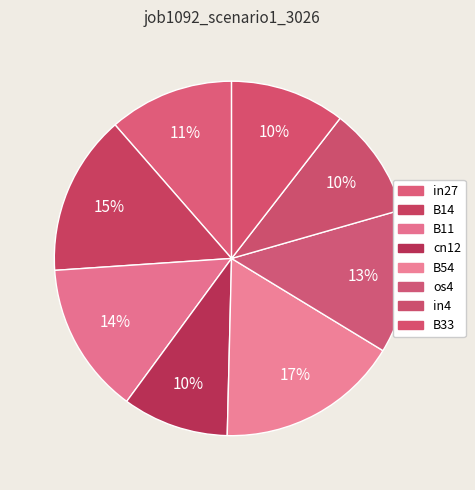

Does cn12 account for over 50% of the chart?

No